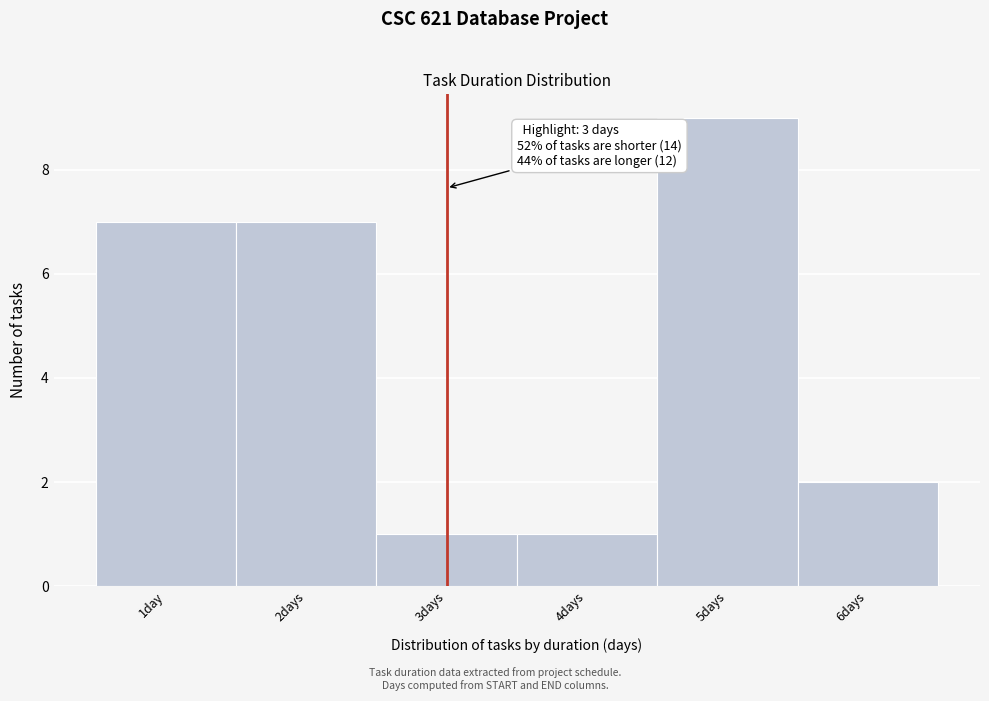

Reading left to right, extract all data points from this chart.

7	7	1	1	9	2